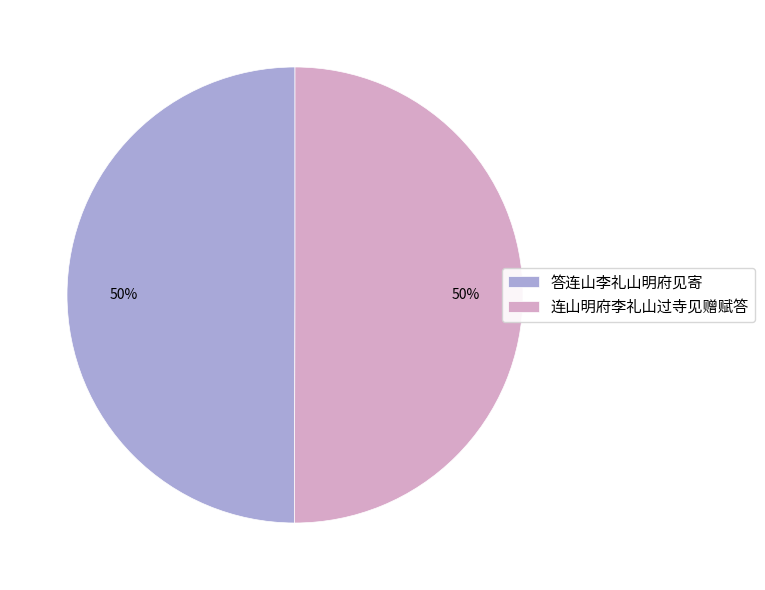

True or false: 连山明府李礼山过寺见赠赋答 accounts for 50% of the total.

True